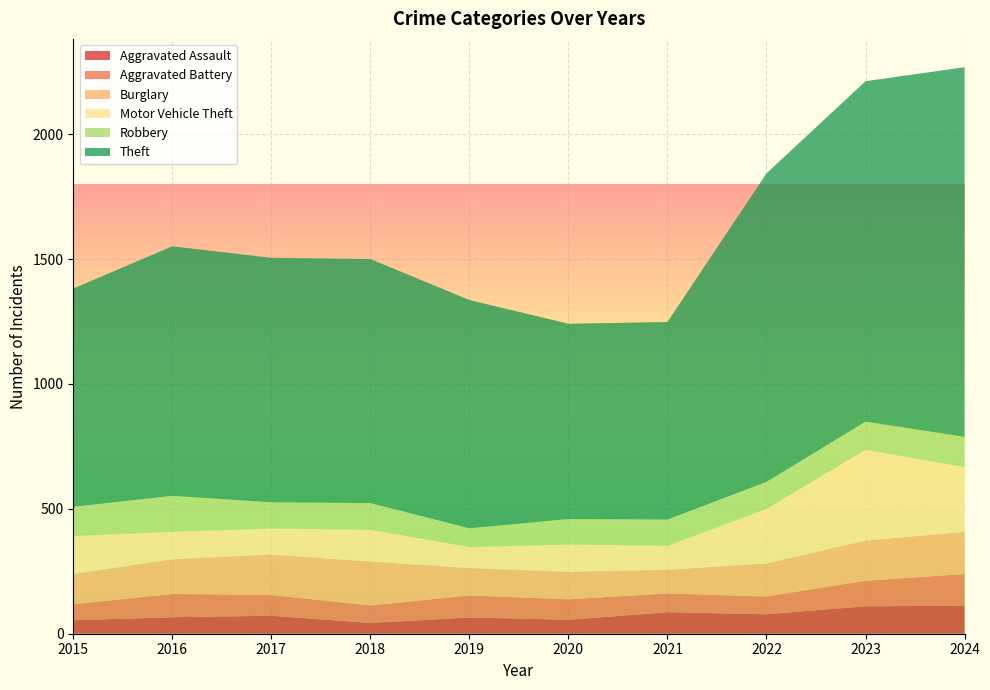

Reading right to left, extract all data points from this chart.

Aggravated Assault: 2024=112	2023=110	2022=78	2021=86	2020=56	2019=65	2018=43	2017=72	2016=66	2015=54
Aggravated Battery: 2024=127	2023=102	2022=71	2021=75	2020=82	2019=88	2018=70	2017=83	2016=93	2015=64
Burglary: 2024=169	2023=161	2022=132	2021=95	2020=110	2019=110	2018=176	2017=162	2016=139	2015=121
Motor Vehicle Theft: 2024=259	2023=363	2022=219	2021=96	2020=109	2019=84	2018=127	2017=104	2016=110	2015=152
Robbery: 2024=121	2023=113	2022=108	2021=105	2020=102	2019=75	2018=107	2017=105	2016=144	2015=117
Theft: 2024=1480	2023=1363	2022=1235	2021=791	2020=782	2019=914	2018=977	2017=979	2016=999	2015=874